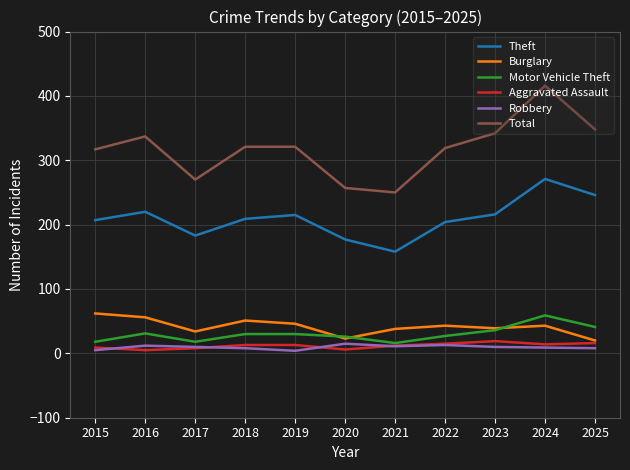

The value of Burglary at 2015 is 103. True or false?

False